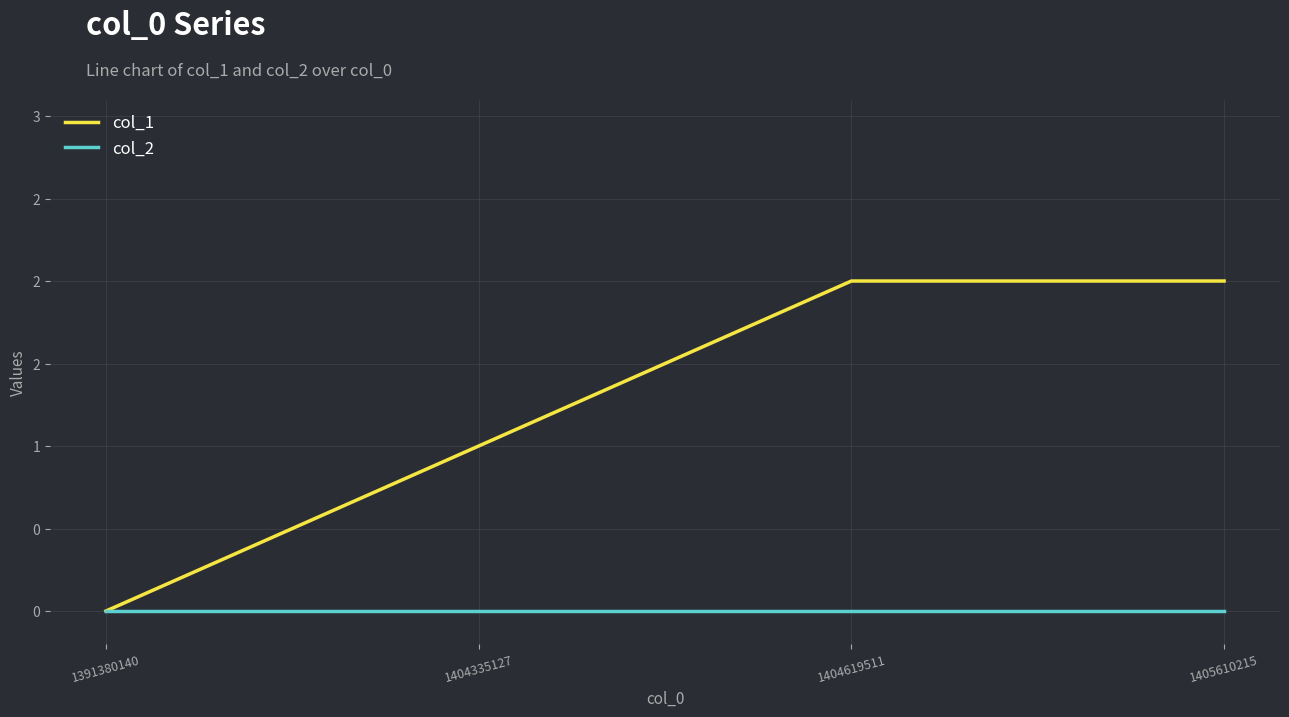

Does the chart have visible grid lines?

Yes